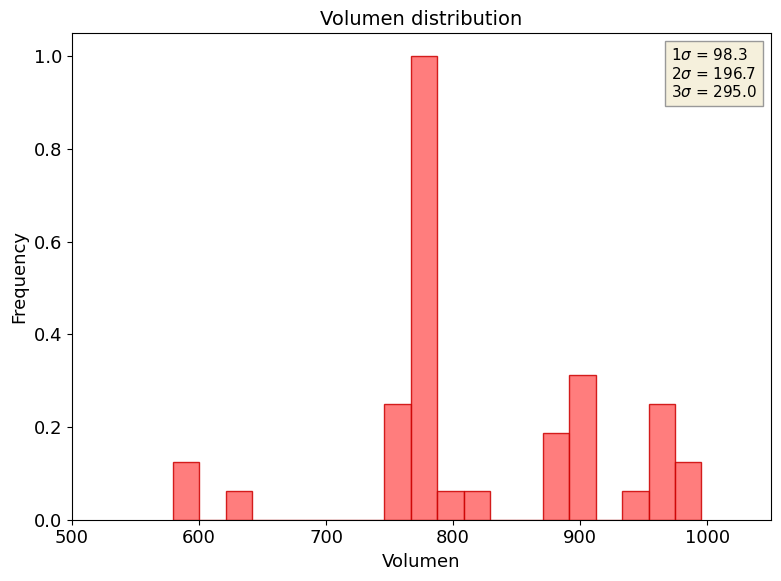

Around what value on the x-axis is the tallest bar? Give the approximate position of its centre, as read against the axis.

780